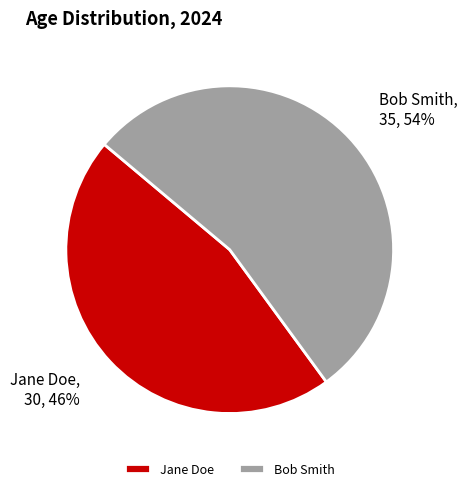

To the nearest percent, what is the difference between the Jane Doe and Bob Smith slice percentages?

8%